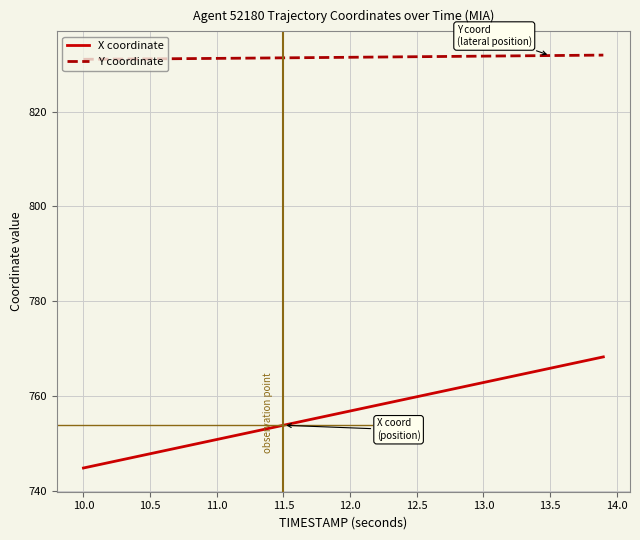

What is the difference between the maximum and minimum values in the X coordinate series?

23.4